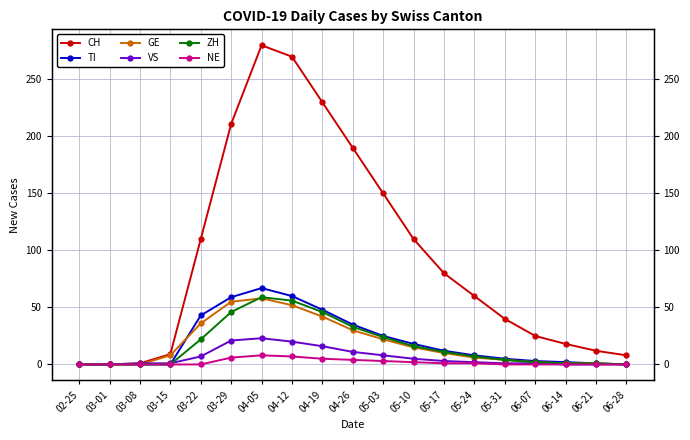

How many values in the VS series exceed 2?

9